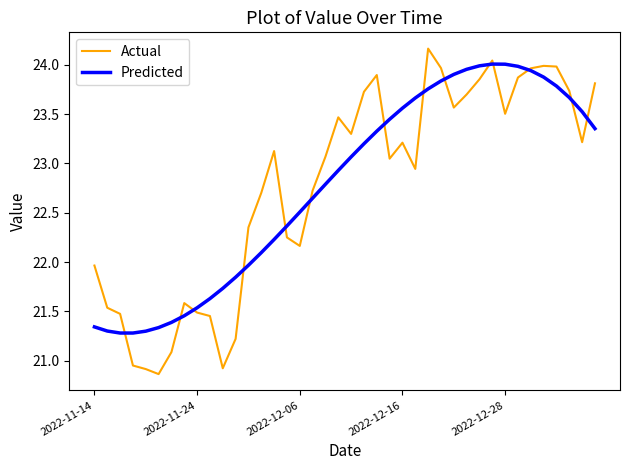

How many lines are shown in the chart?

2